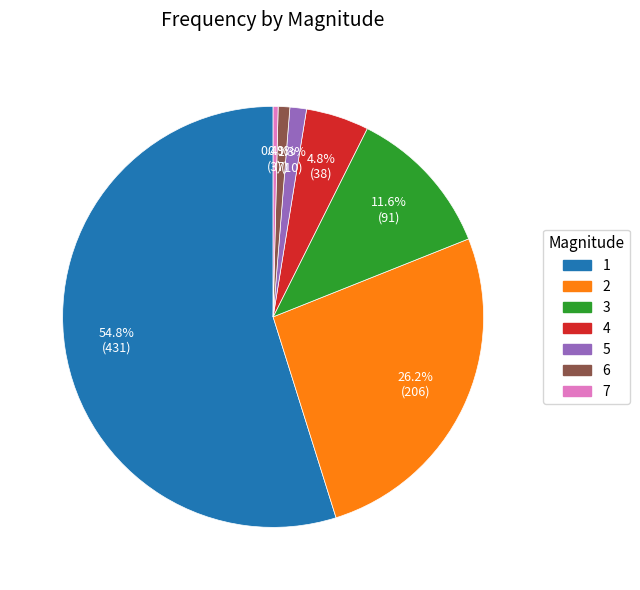

How many segments does this pie chart have?

7